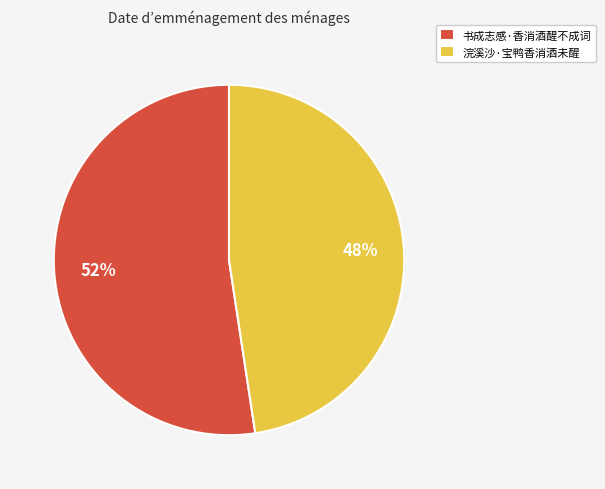

Is the sum of 书成志感·香消酒醒不成词 and 浣溪沙·宝鸭香消酒未醒 greater than half?

Yes